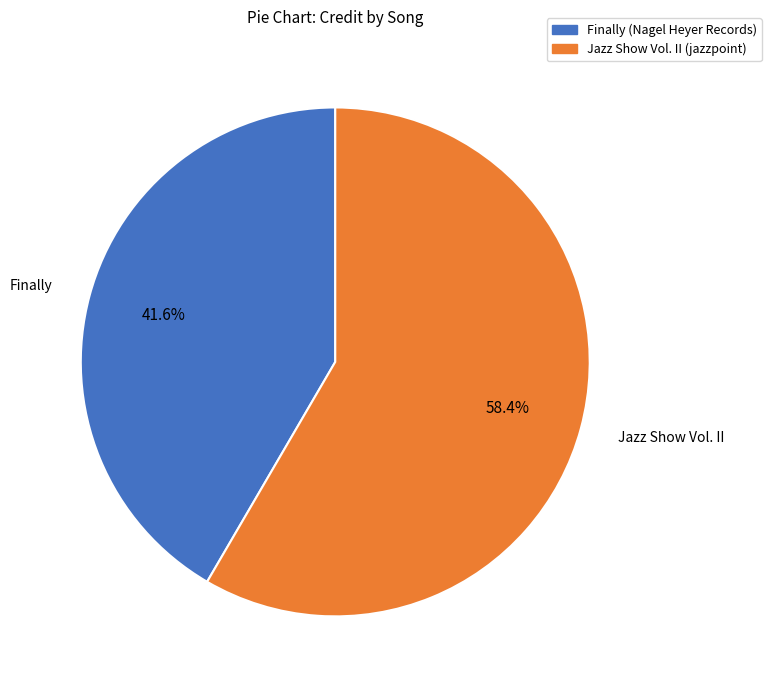

Is Finally (Nagel Heyer Records) the majority of the pie?

No